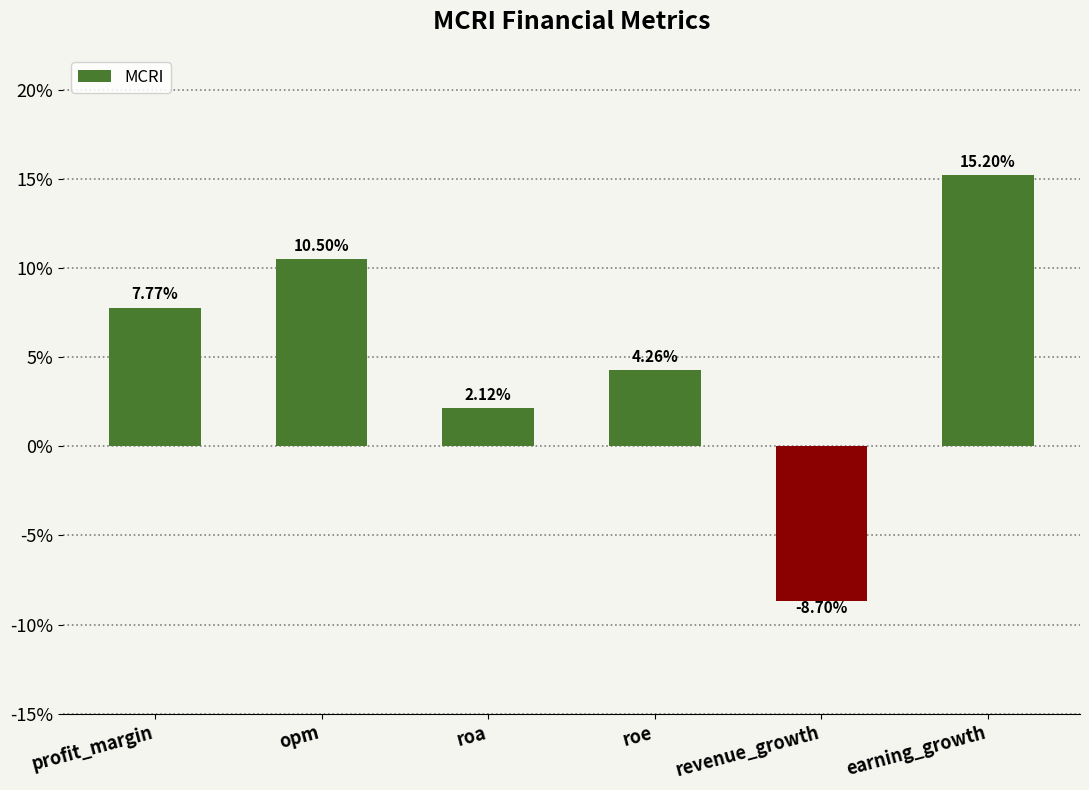

Which has a higher value, roa or profit_margin?

profit_margin